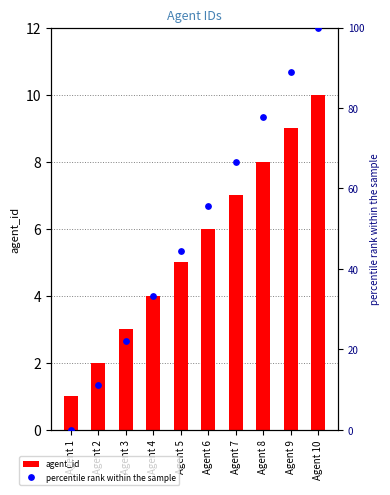

Is the value of agent_id at Agent 1 greater than the value of percentile rank within the sample at Agent 8?

No